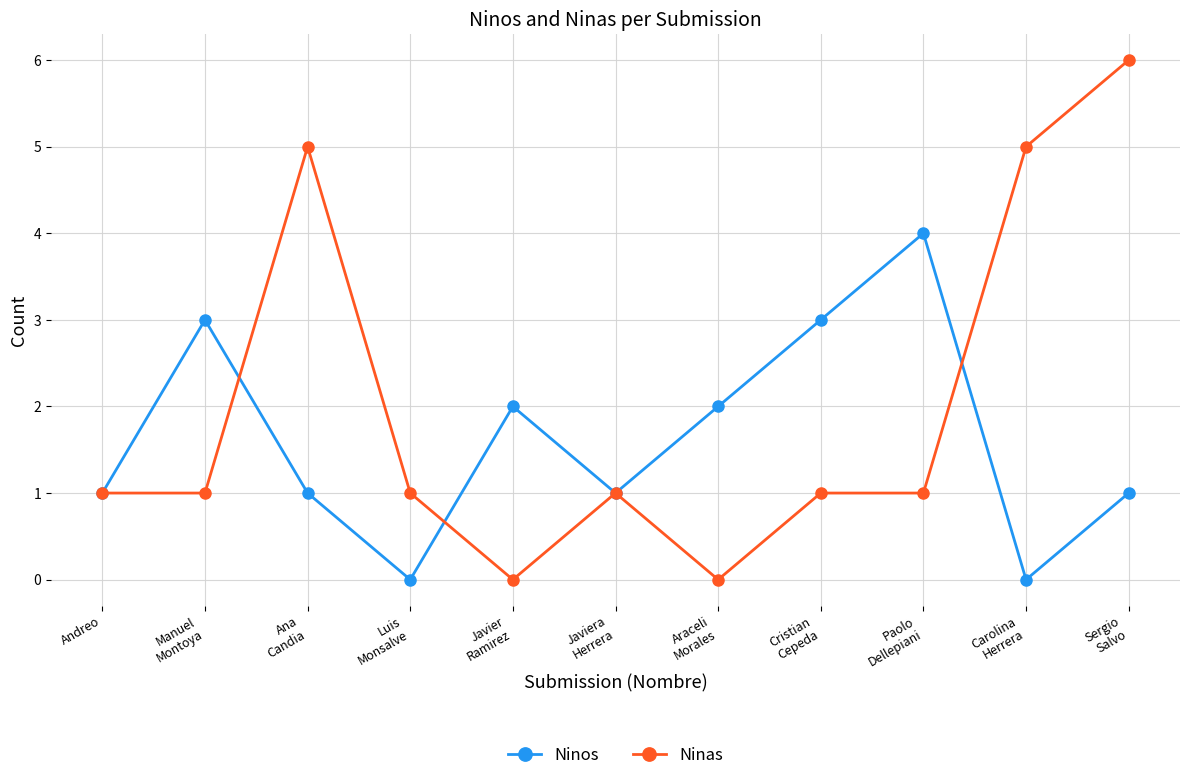

True or false: Ninos has a value of 2 at Andreo.

False